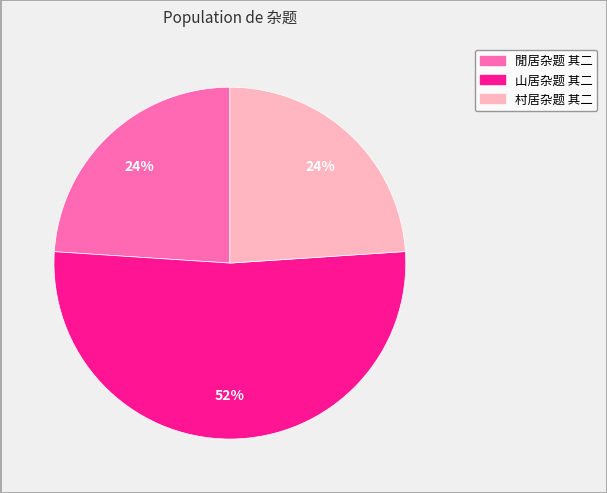

Which slice is the largest?

山居杂题 其二